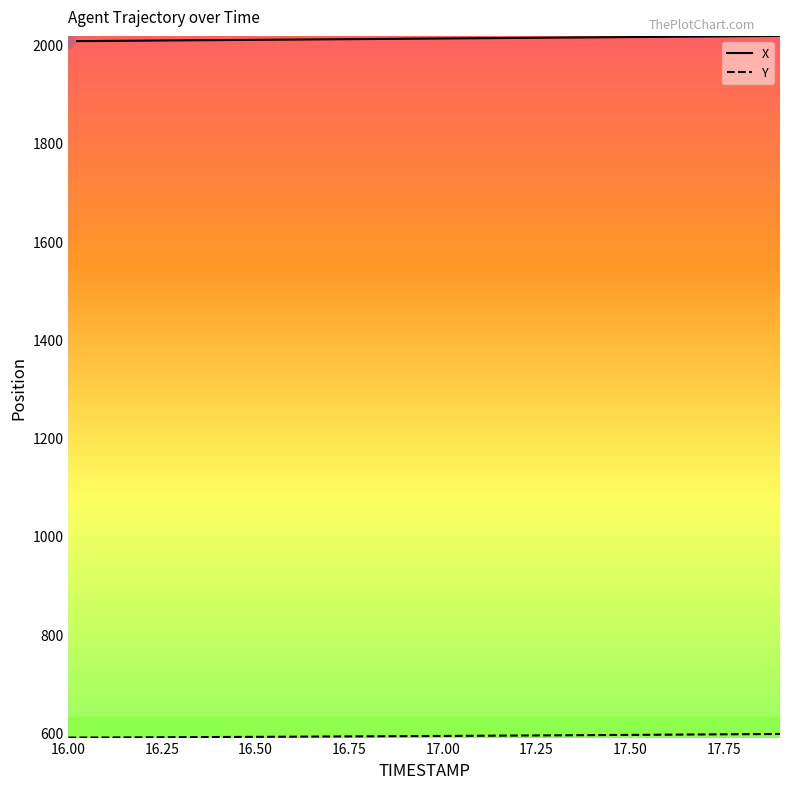

What is the lowest value of the X series?

2007.1